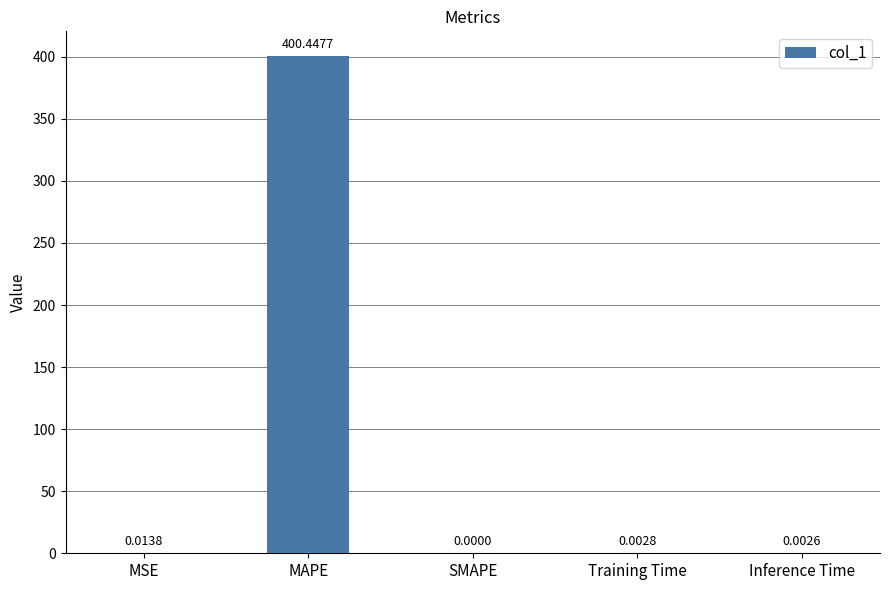

Read the value at MAPE.

400.4